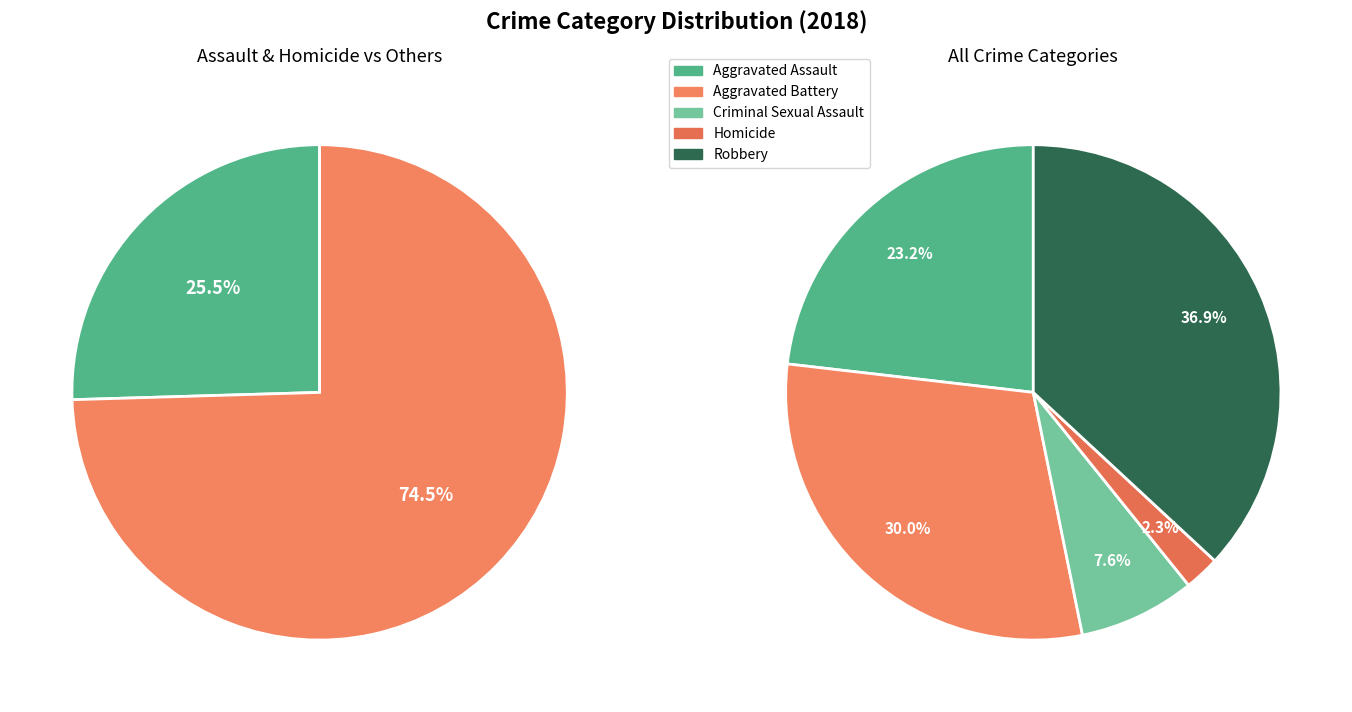

Approximately how many times larger is the value at Aggravated Assault compared to Criminal Sexual Assault?

3.0